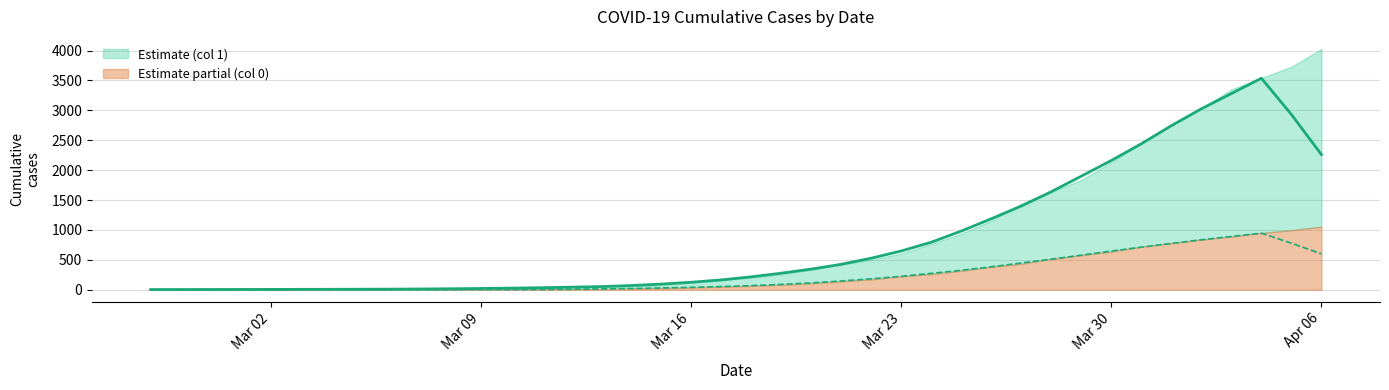

What is the difference between the 1 values at 2020-03-03 and 2020-03-24?

762